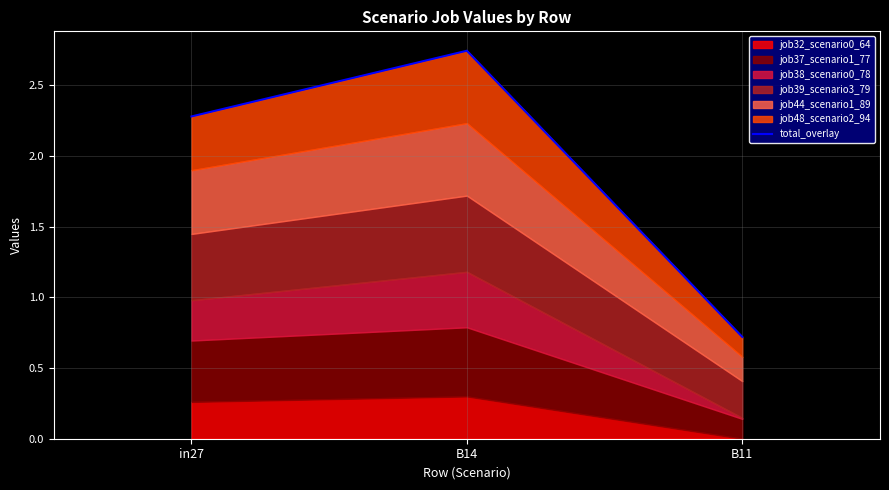

How many values are between 0 and 2?

1